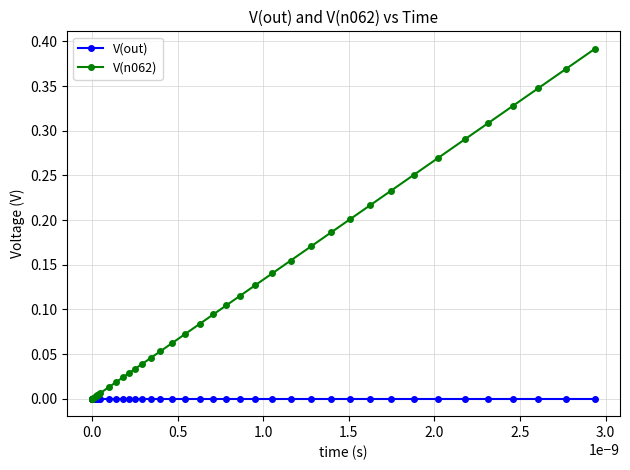

Which series has the widest spread of values?

V(n062)